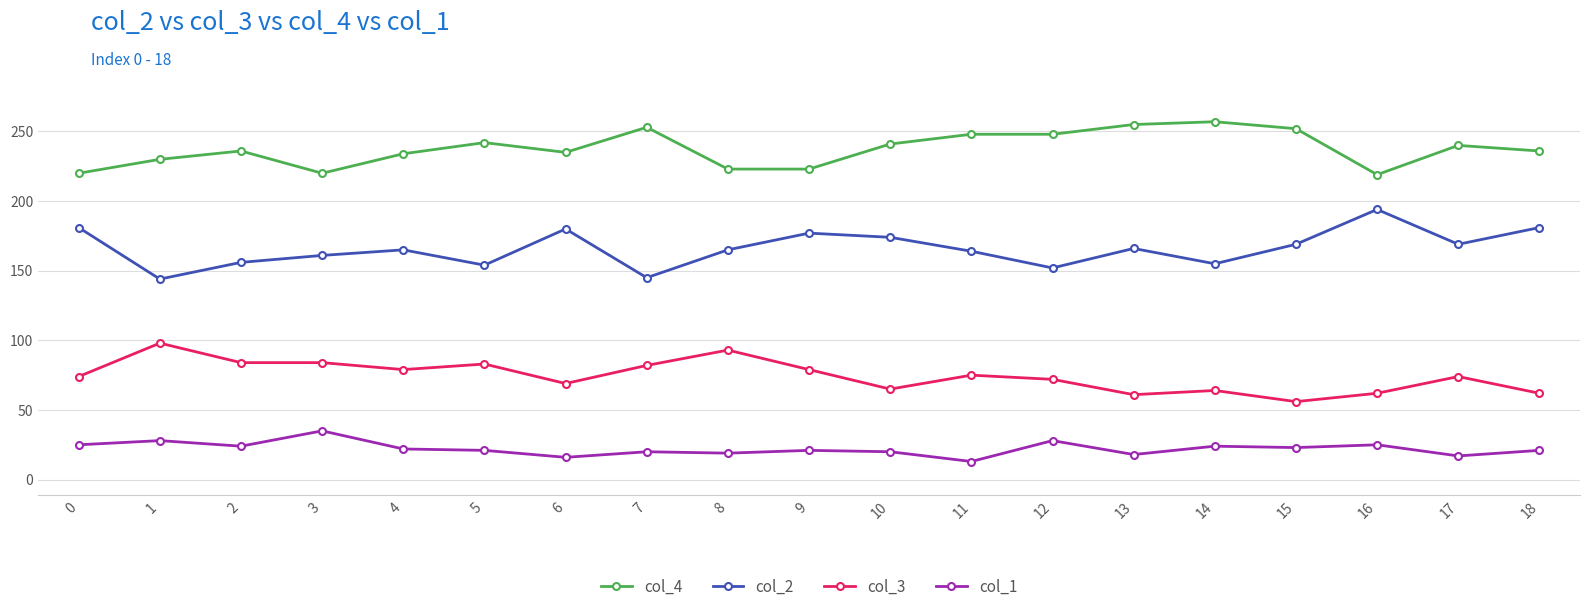

True or false: col_3 and col_1 cross at least once.

False